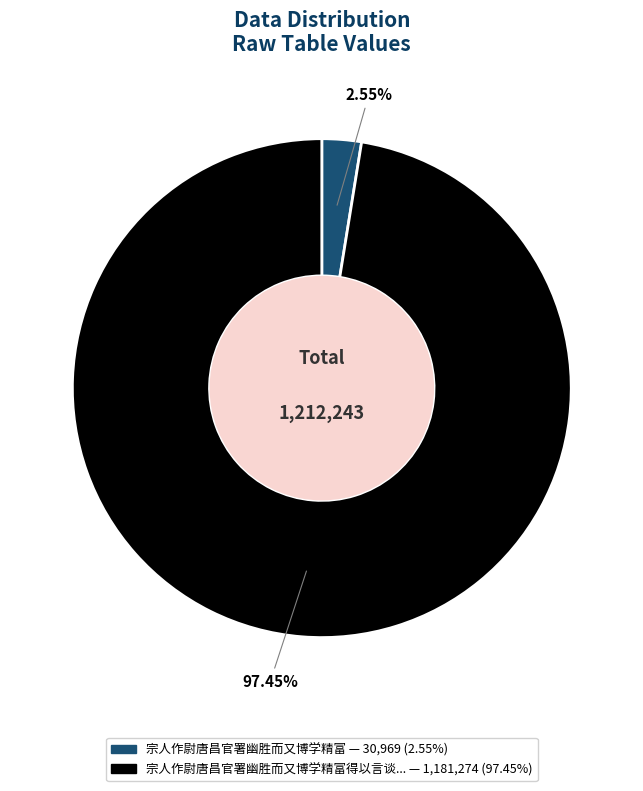

Does any single category account for the majority?

Yes